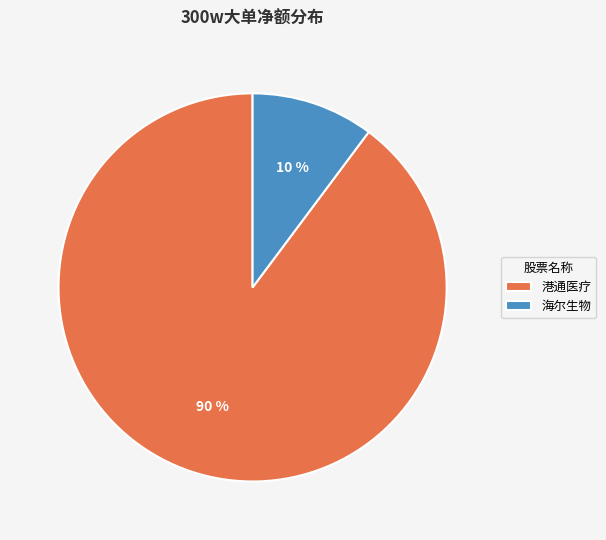

Does 港通医疗 represent more than half of the total?

Yes